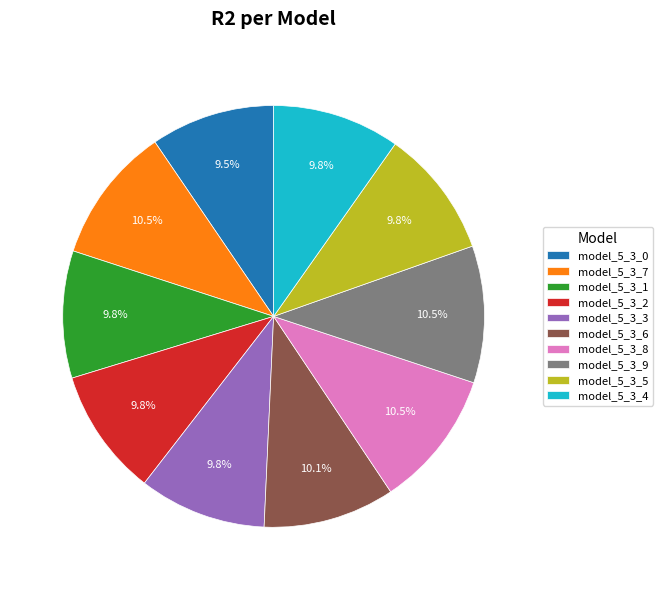

Which has a higher value, model_5_3_2 or model_5_3_7?

model_5_3_7